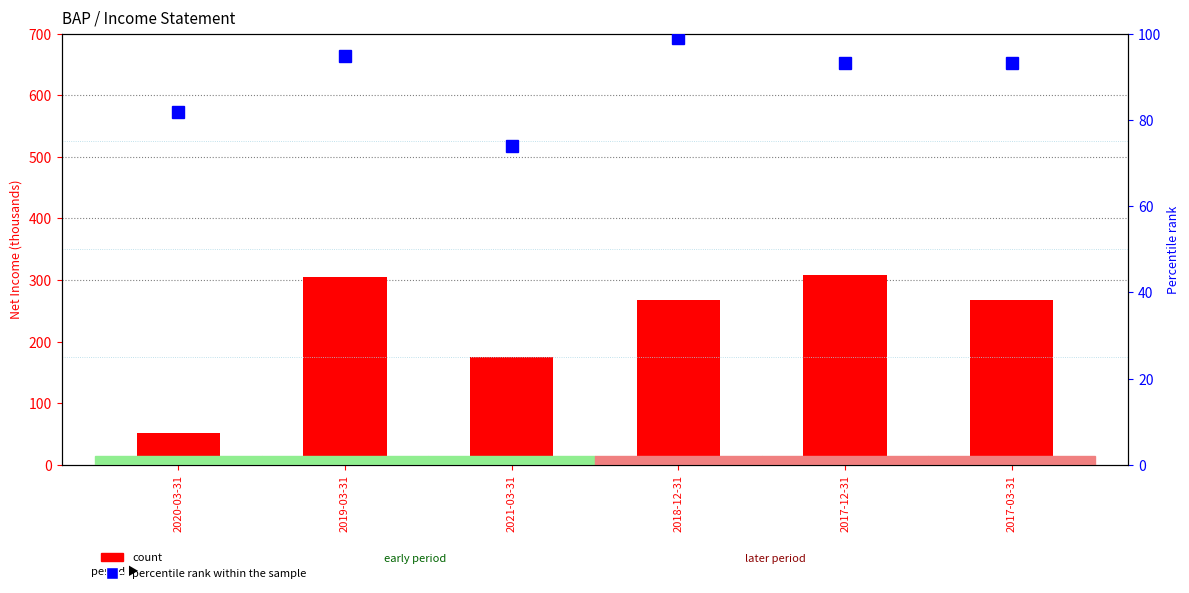

What are all the series names shown in the legend?

count, percentile rank within the sample